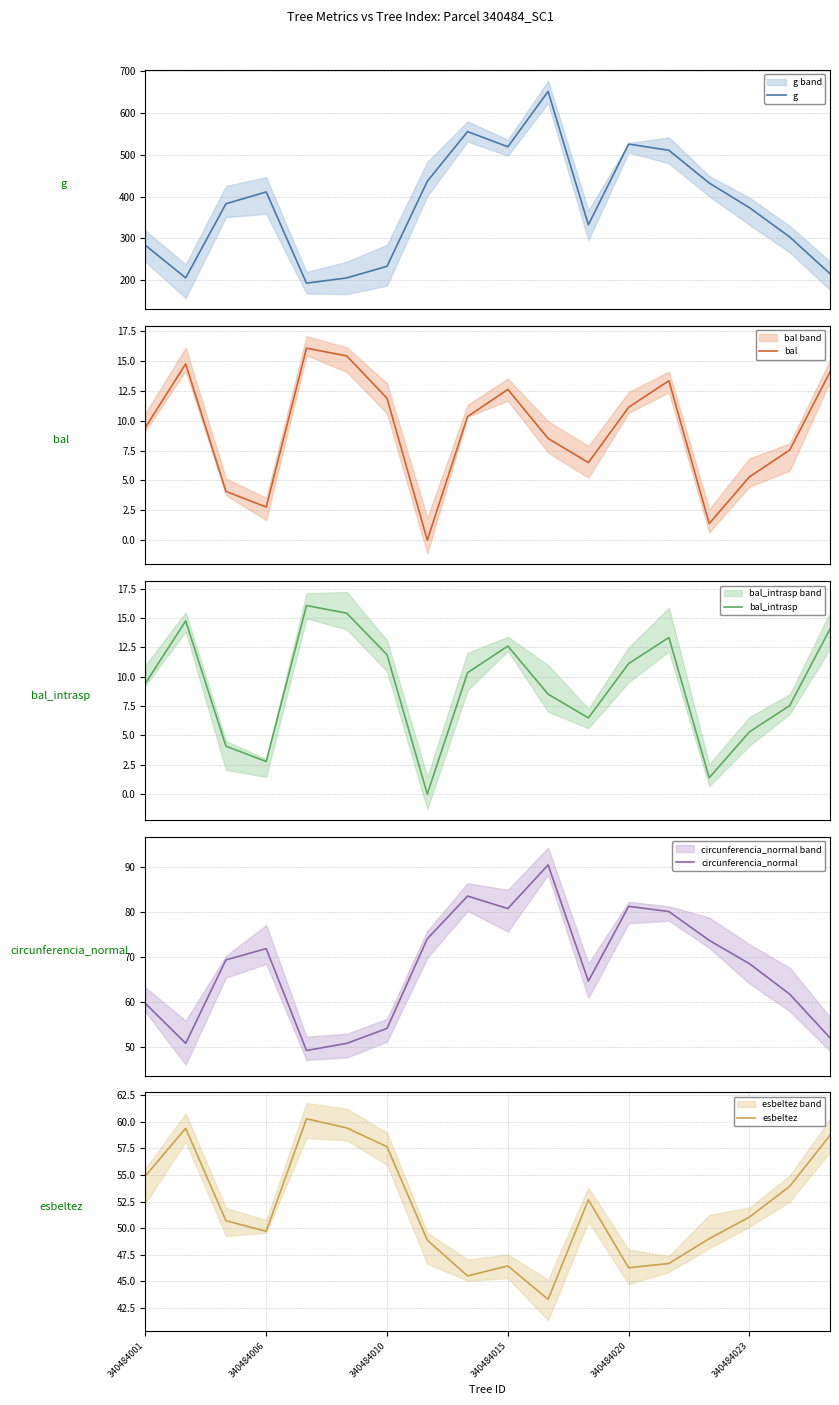

Is this an area chart (filled region under the line)?

No